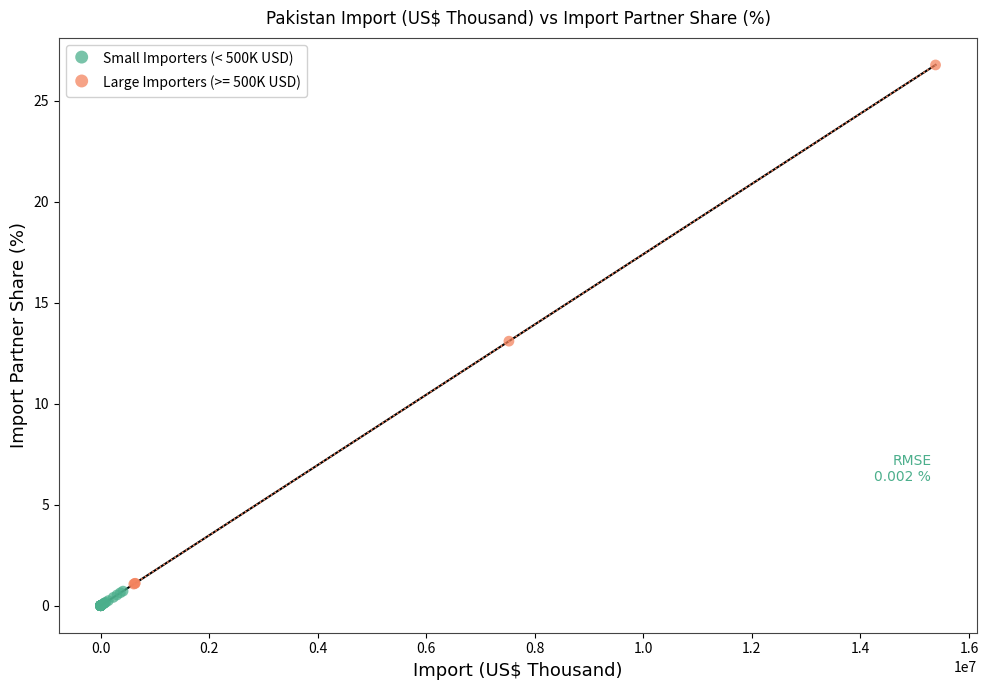

Which series has the widest spread of Y values?

Large Importers (>= 500K USD)